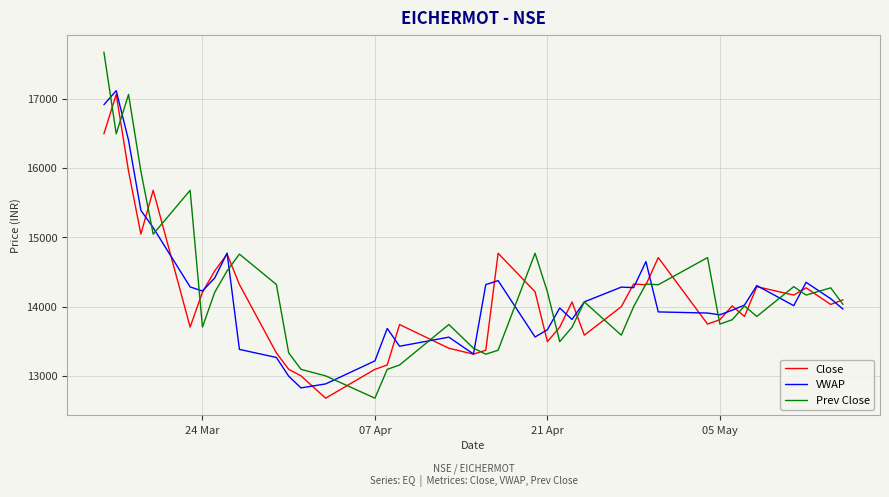

Which series has the widest spread of values?

Prev Close